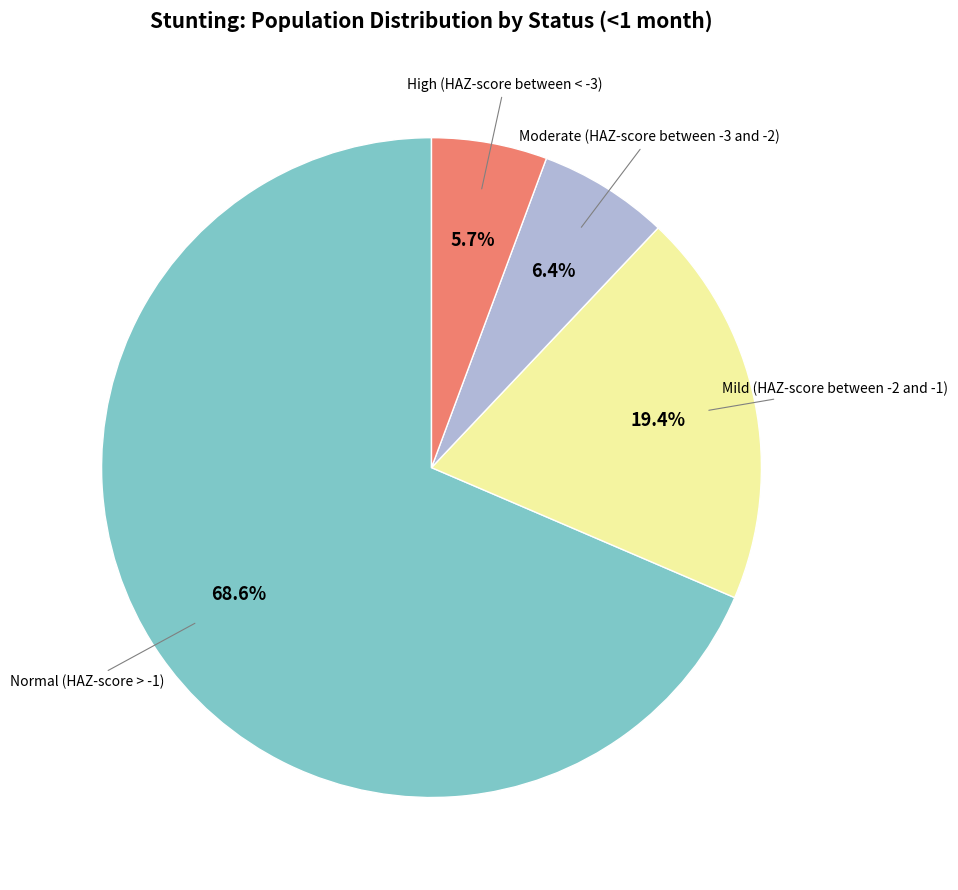

Is there any slice that represents more than half of the pie?

Yes